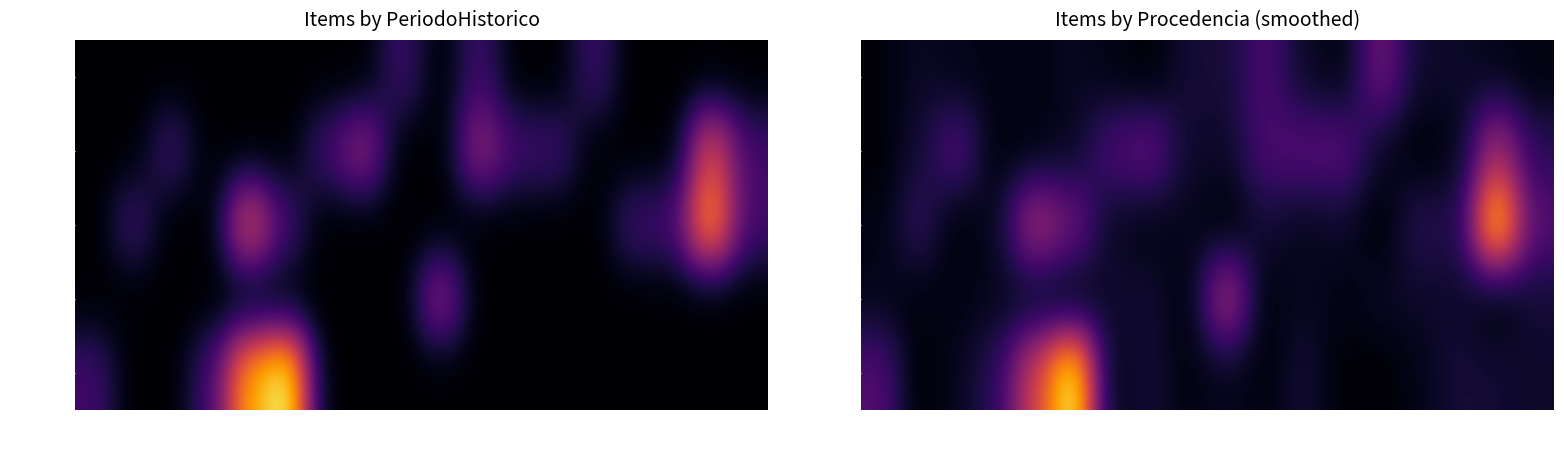

True or false: Periodo 4 has a value of 0.1 at Proc 36.

True